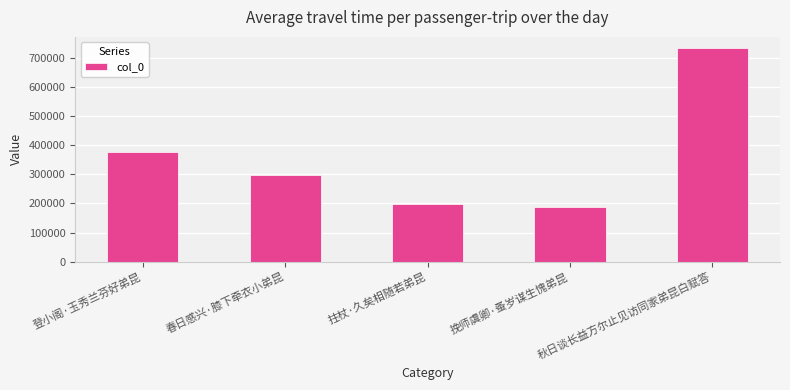

Reading left to right, extract all data points from this chart.

登小阁·玉秀兰芬好弟昆=377986	春日感兴·膝下牵衣小弟昆=296941	拄杖·久矣相随若弟昆=196929	挽师虞卿·蚤岁谋生愧弟昆=187751	秋日谈长益方尔止见访同家弟昆白赋答=735194